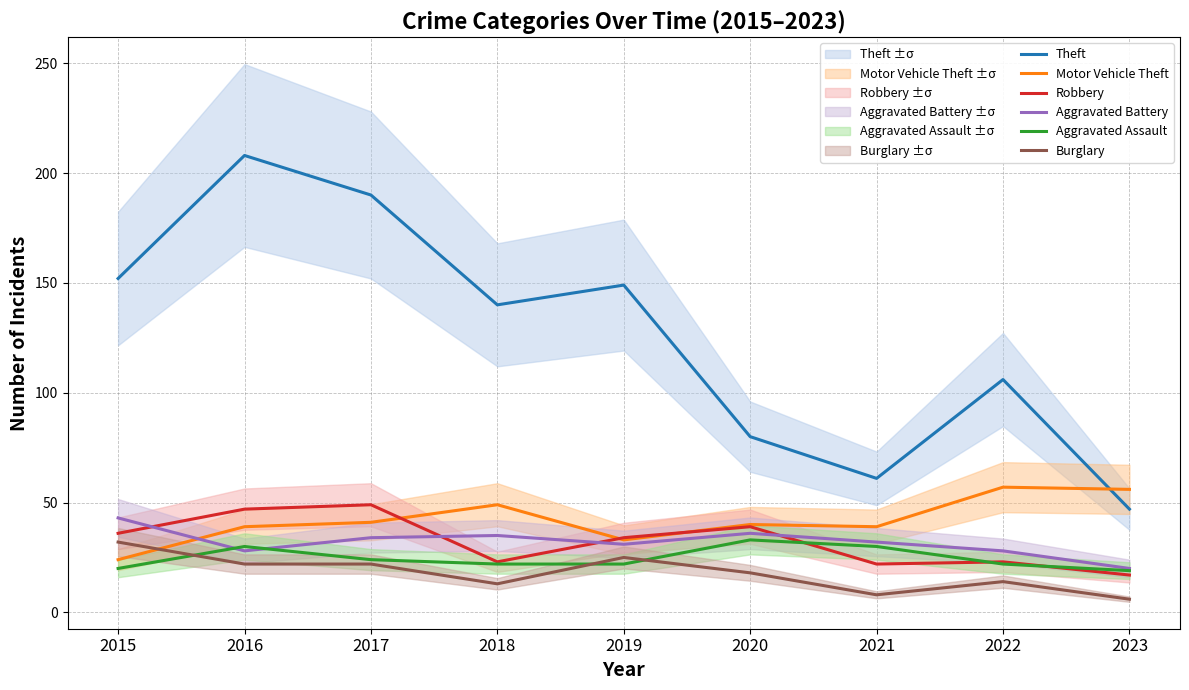

At which category does Robbery reach its first local peak?

2017